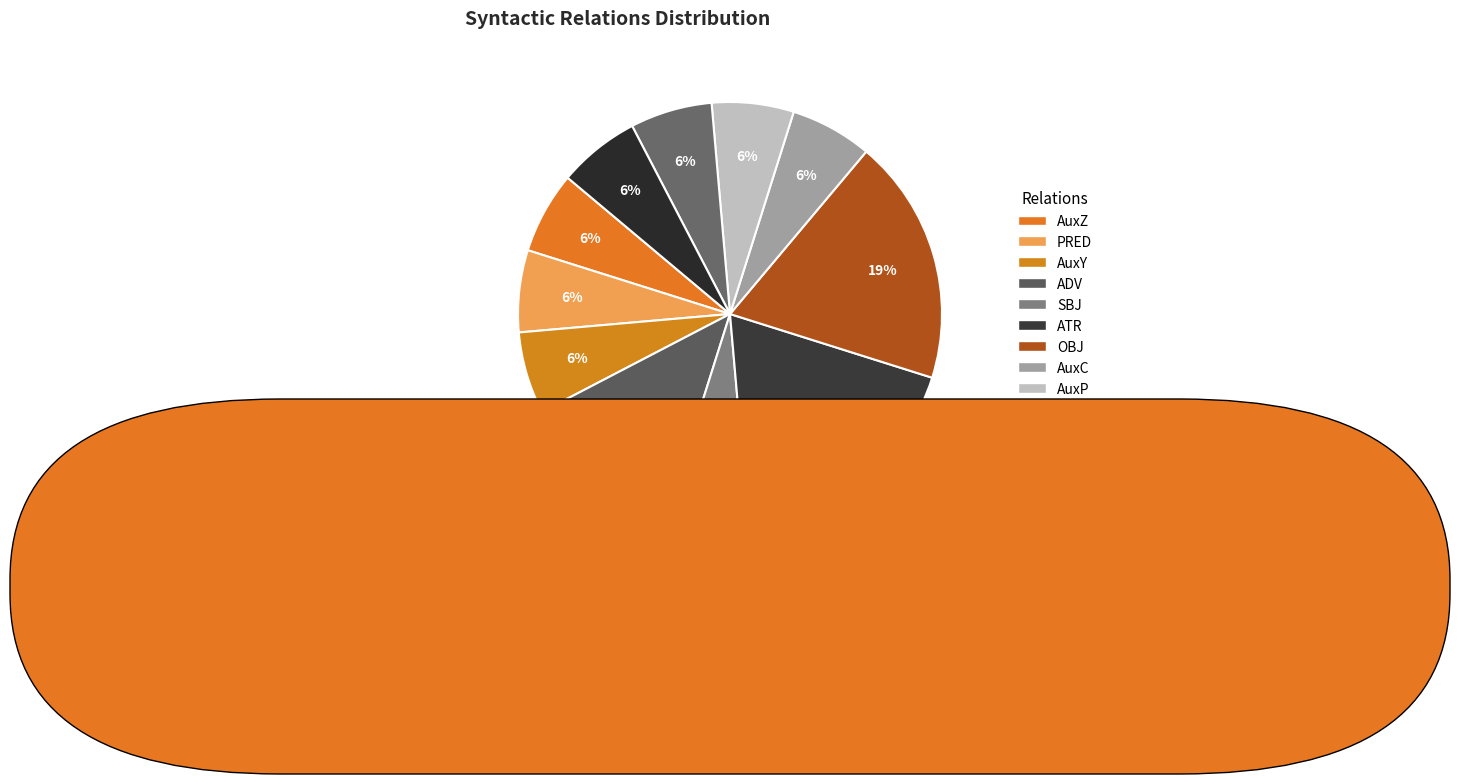

What portion of the pie excludes SBJ?

92.3%